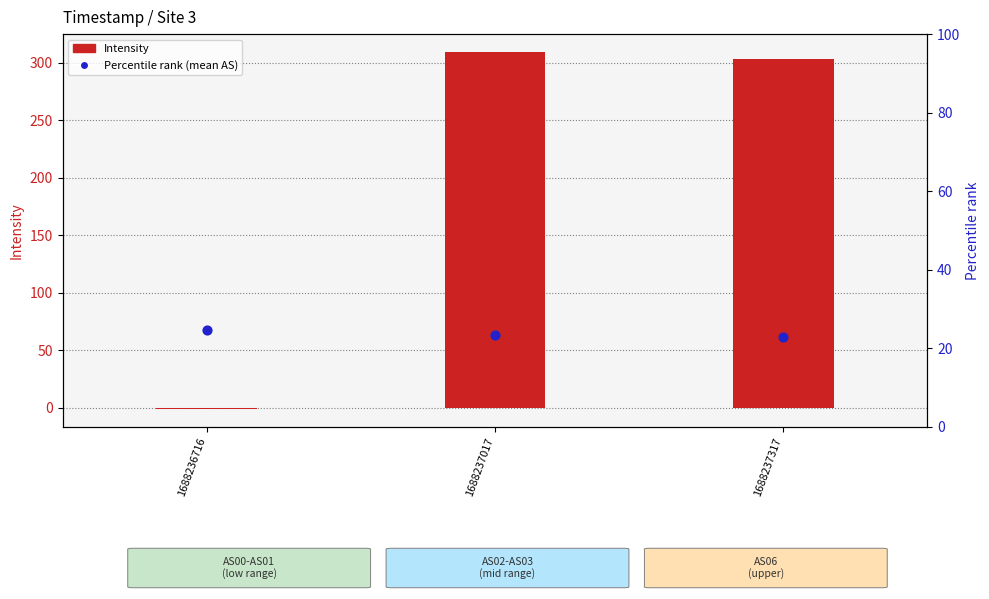

At which category is the sum across all series the highest?

1688237017